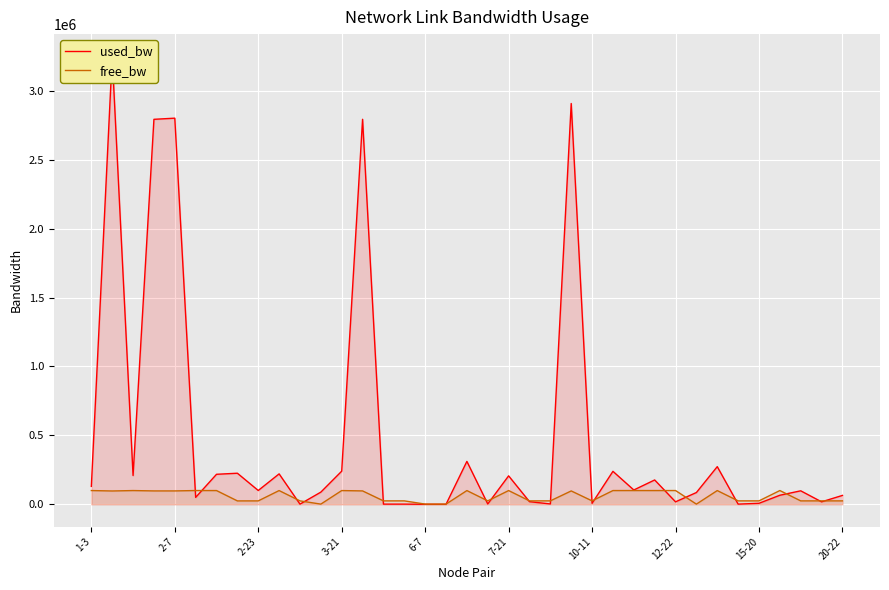

What is the highest value of the free_bw series?

99981.9